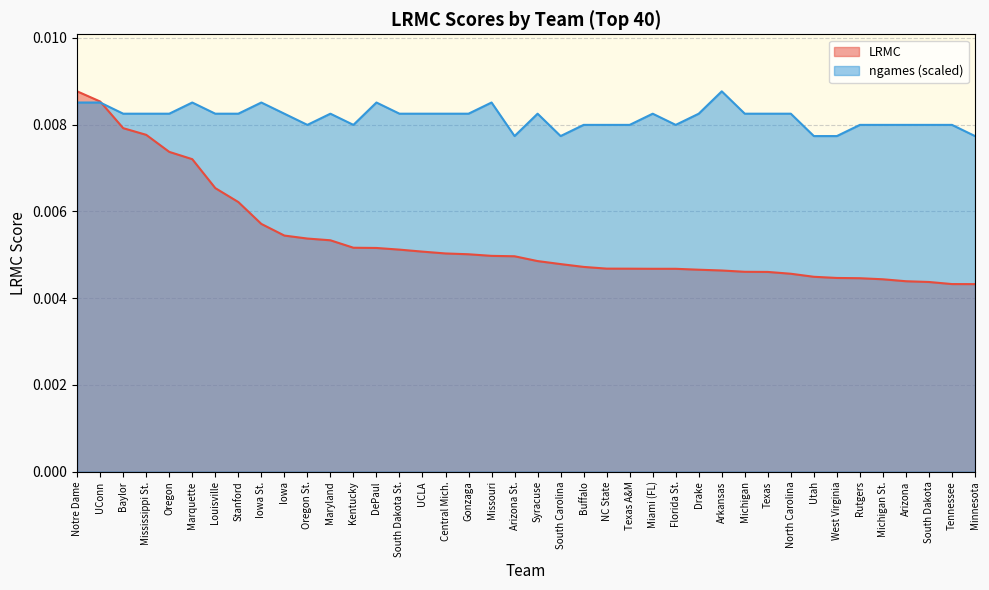

Is the value of ngames (scaled) at Baylor greater than the value of LRMC at NC State?

Yes